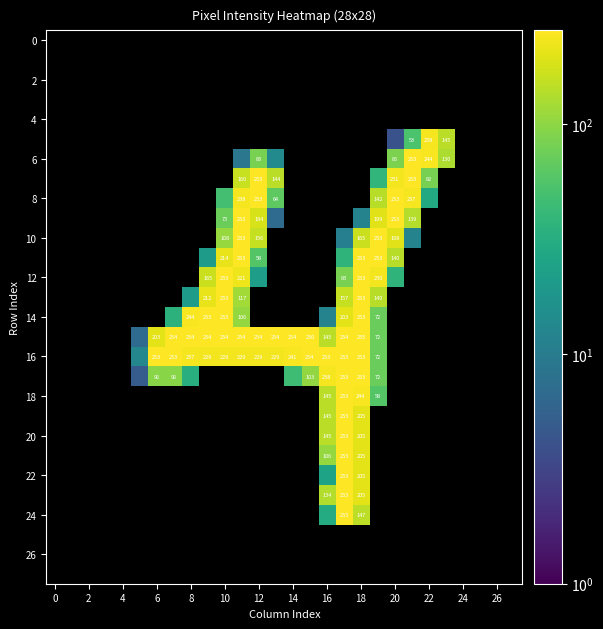

What is the total value across all series at 17?

3022